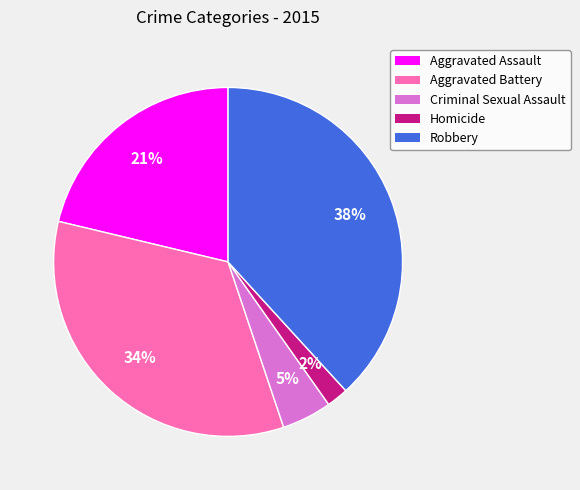

Which category has the smallest portion of the pie?

Homicide